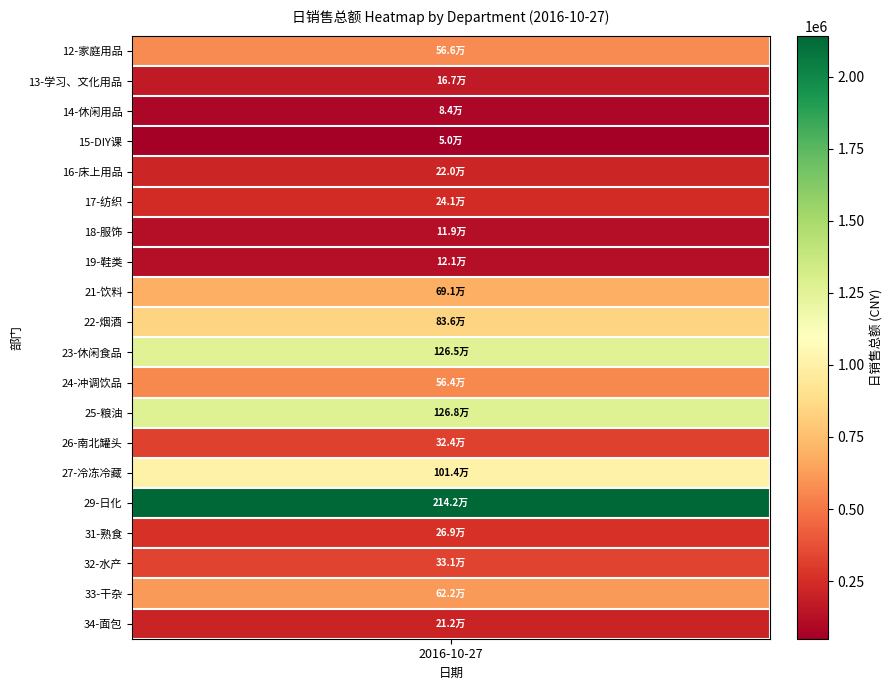

Which has a higher value, 31-熟食 or 19-鞋类?

31-熟食